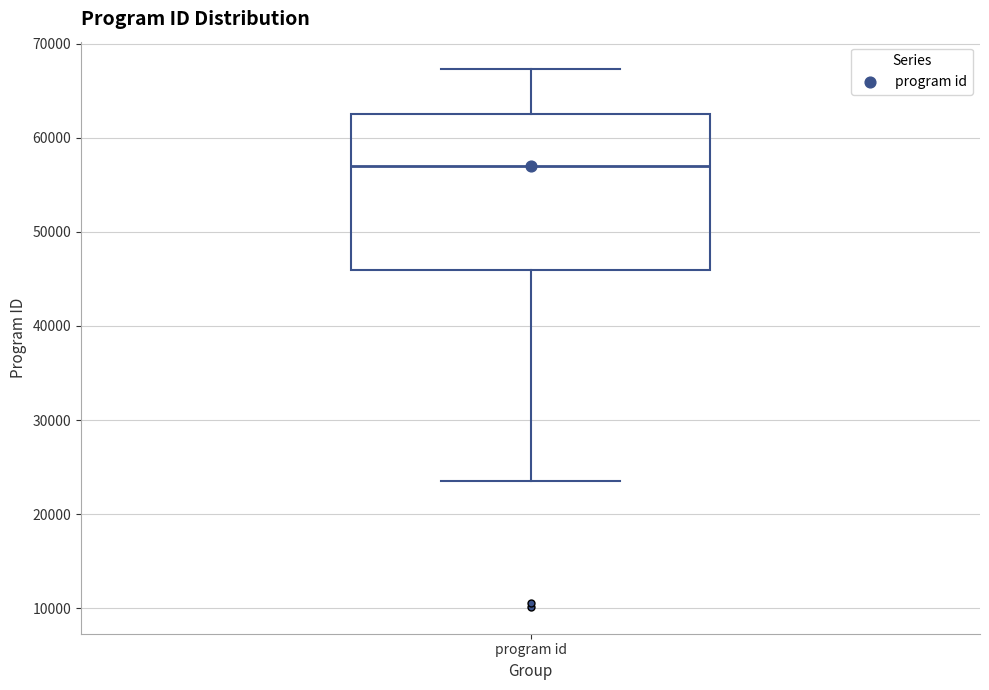

Where does the lower whisker of the box for program id end on the y-axis? The values are not printed on the chart, so give them approximately, as read against the axis.

24000